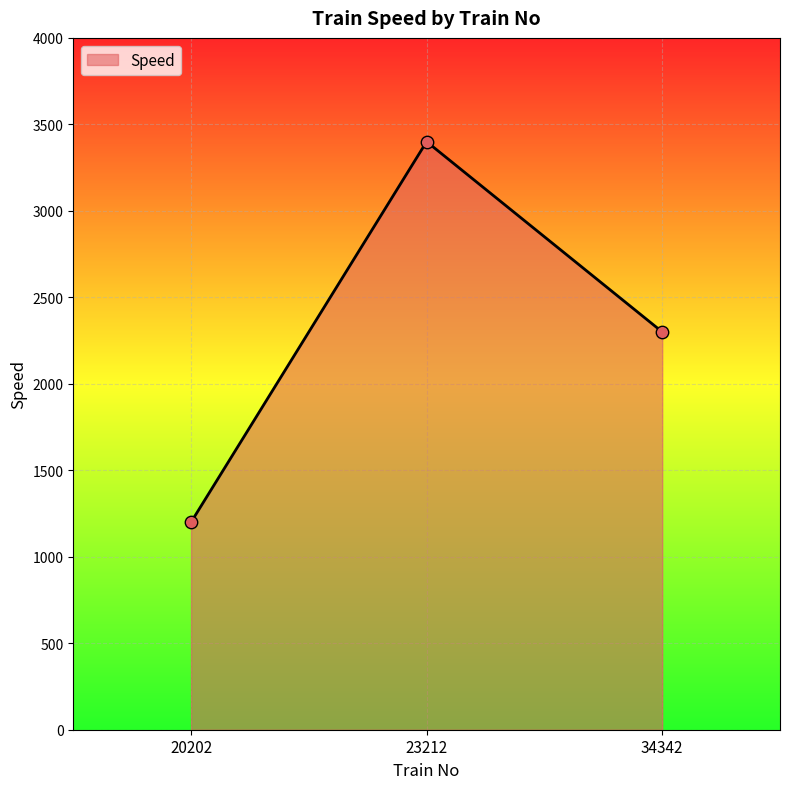

Approximately how many times larger is the value at 23212 compared to 20202?

2.8